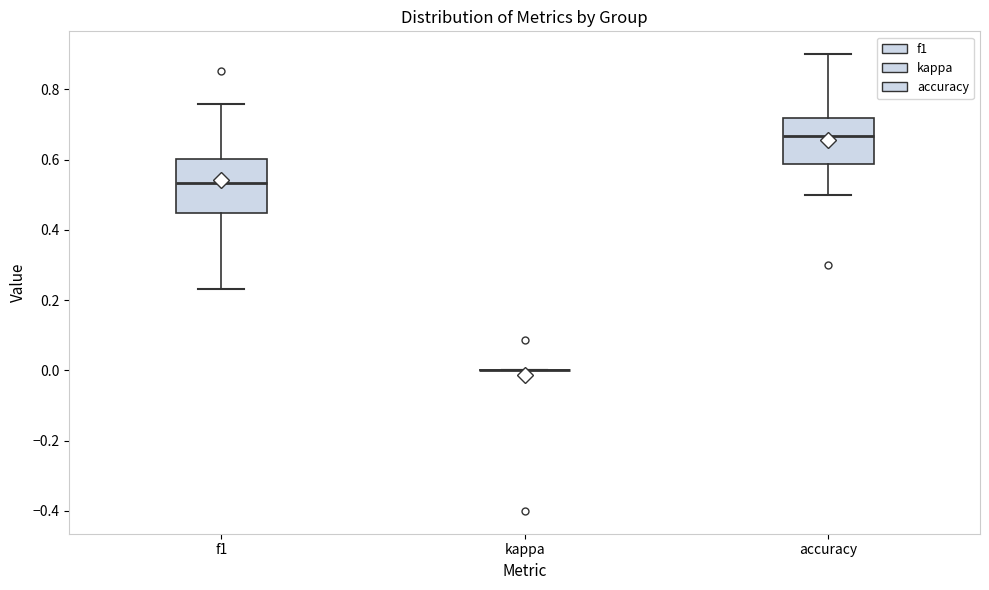

Reading left to right, read every box against the y-axis: the position of its median line, the range the box covers, and the ends of its whiskers. The values are not printed on the chart, so give them approximately, as read against the axis.

f1: median 0.54, box 0.44 to 0.60, whiskers 0.24 to 0.76
kappa: box collapsed to a line at 0.00, whiskers 0.00 to 0.00
accuracy: median 0.66, box 0.58 to 0.72, whiskers 0.50 to 0.90